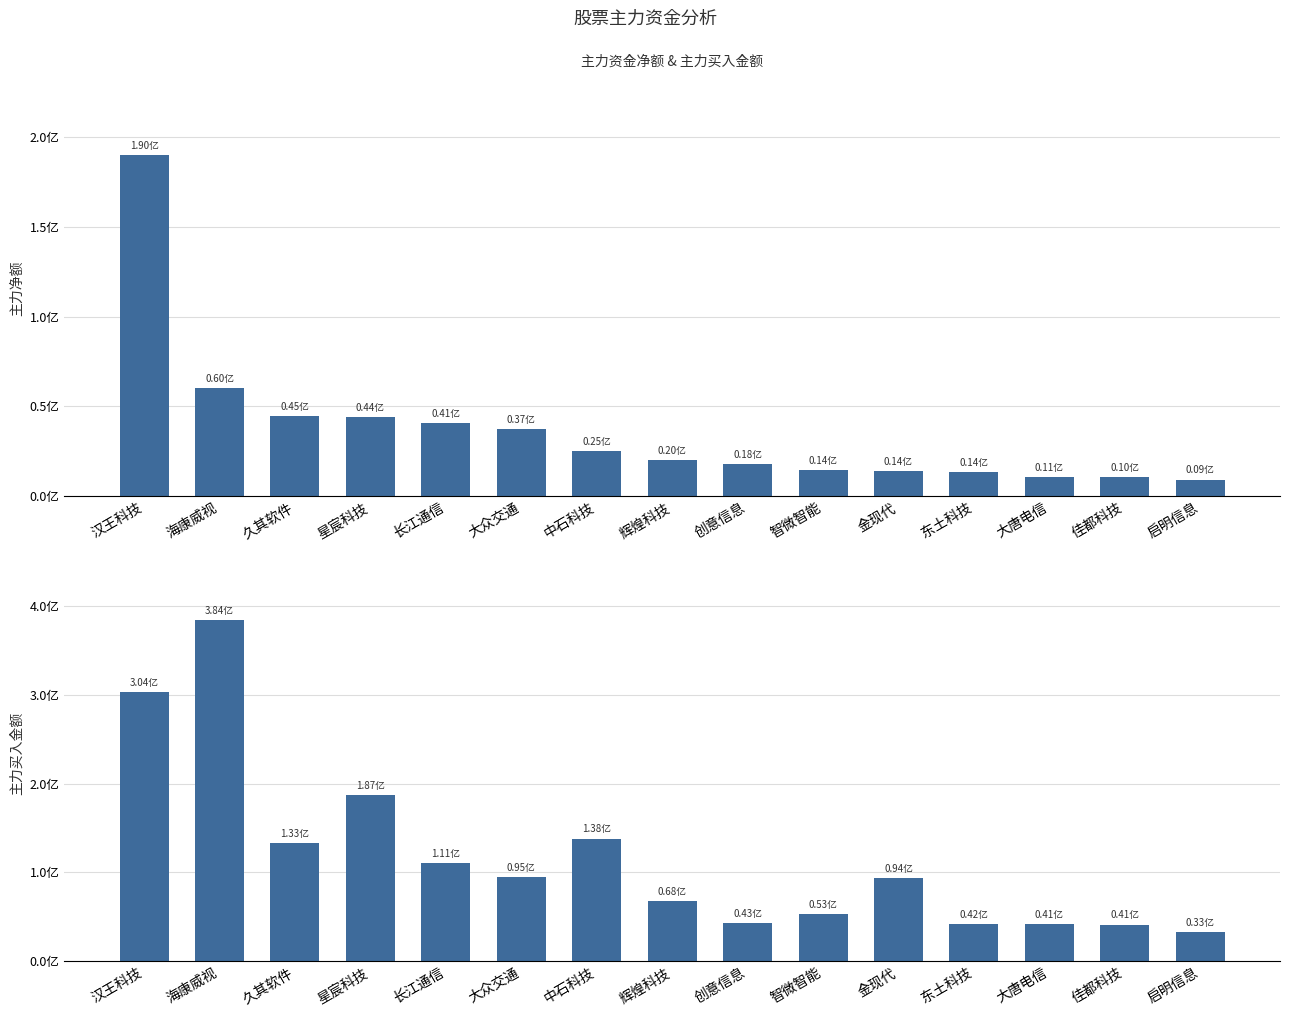

The value of 净额 at 长江通信 is 67162146. True or false?

False